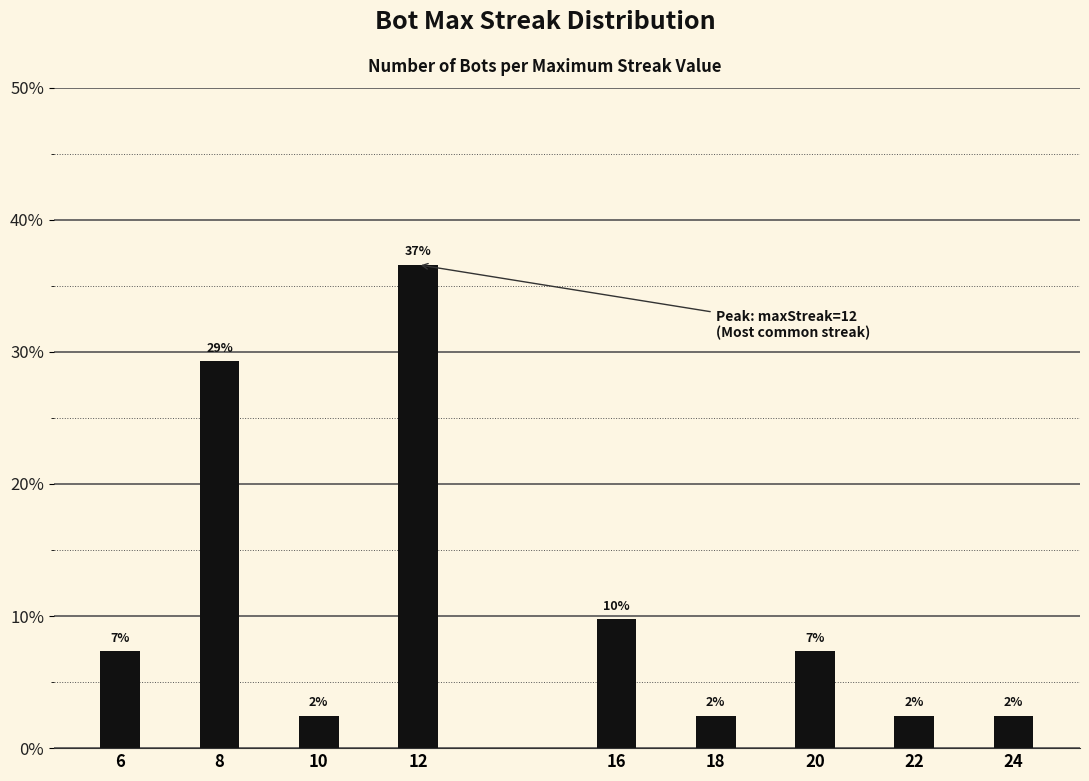

Reading right to left, extract all data points from this chart.

24=2.4	22=2.4	20=7.3	18=2.4	16=9.8	12=36.6	10=2.4	8=29.3	6=7.3